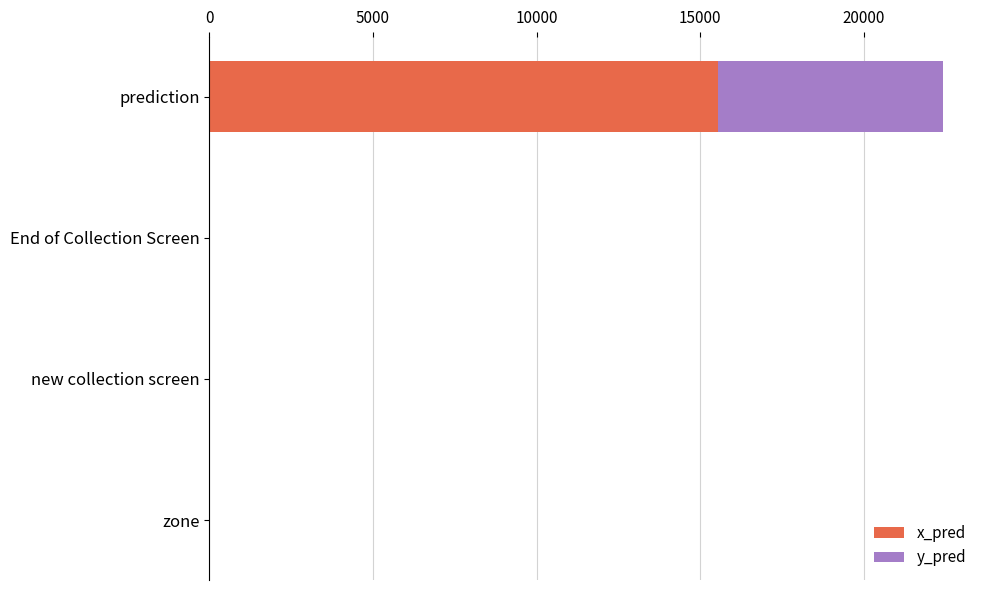

What is the sum of the x_pred values at End of Collection Screen and prediction?

15551.9